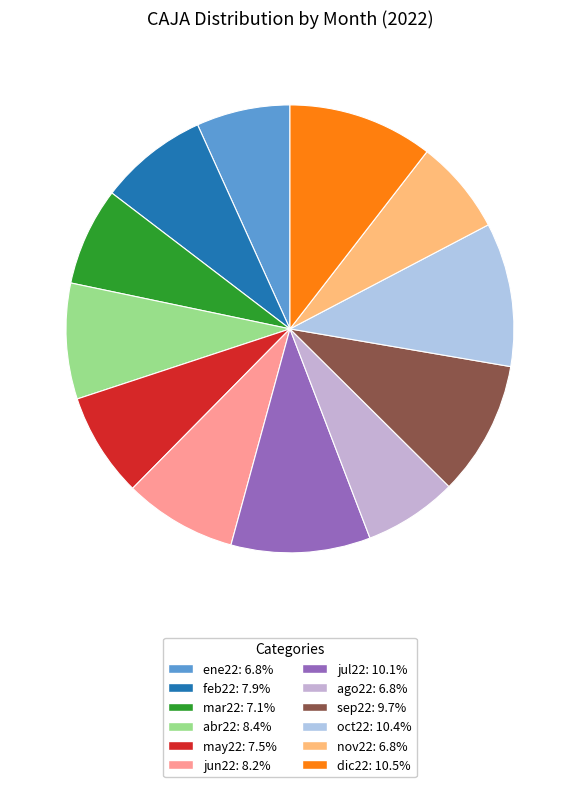

Which category has the biggest portion of the pie?

dic22